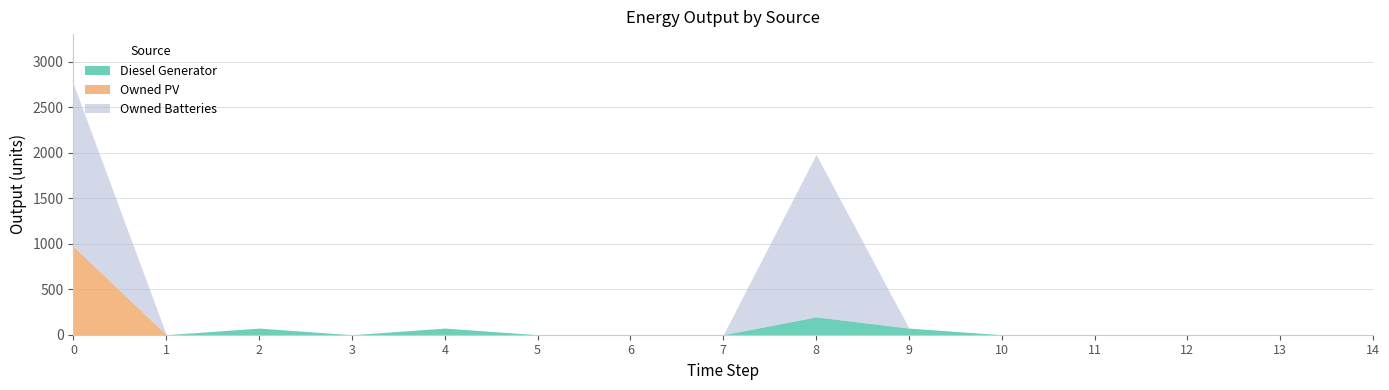

Rank the categories by Diesel Generator value from lowest to highest.

0, 1, 3, 5, 6, 7, 10, 11, 12, 13, 14, 2, 4, 9, 8